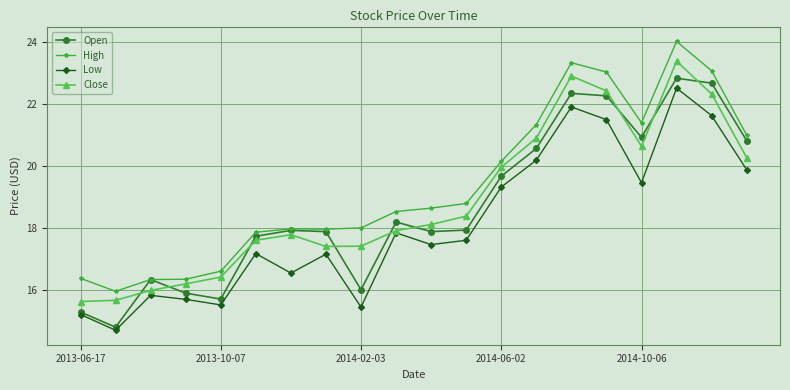

What is the maximum value for High?

24.0